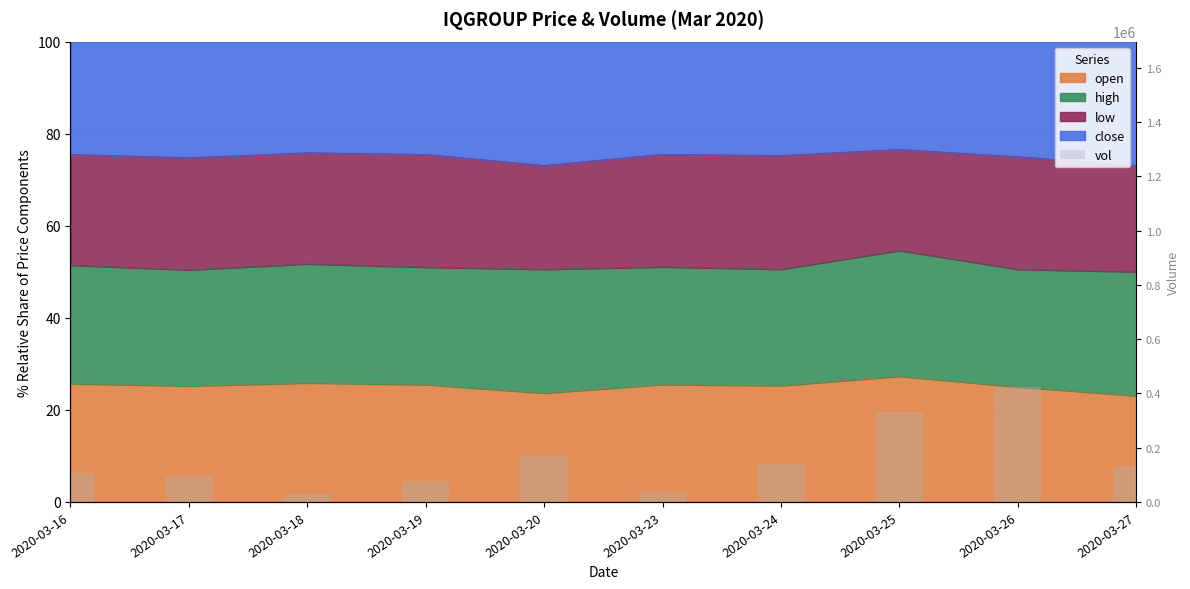

Rank the categories by value from lowest to highest.

2020-03-18, 2020-03-23, 2020-03-19, 2020-03-17, 2020-03-16, 2020-03-27, 2020-03-24, 2020-03-20, 2020-03-25, 2020-03-26